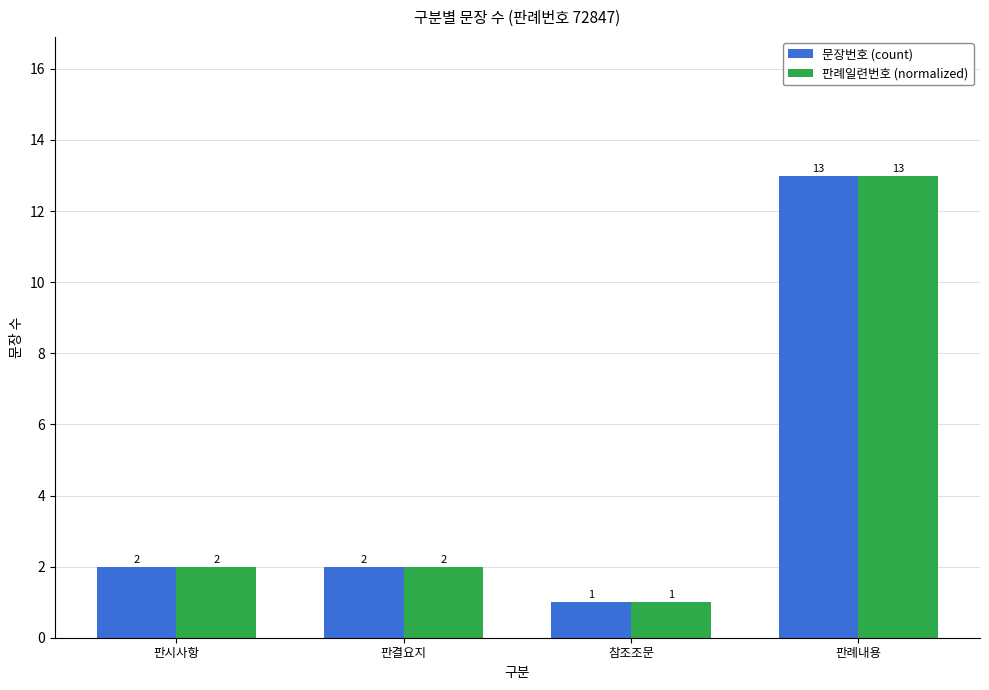

Which label corresponds to the smallest value in the chart?

참조조문